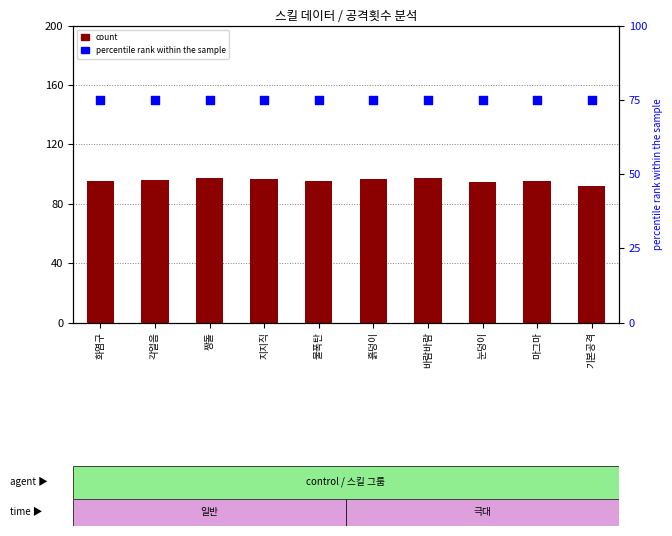

Is the value of count at 바람바람 greater than the value of percentile rank within the sample at 각얼음?

Yes